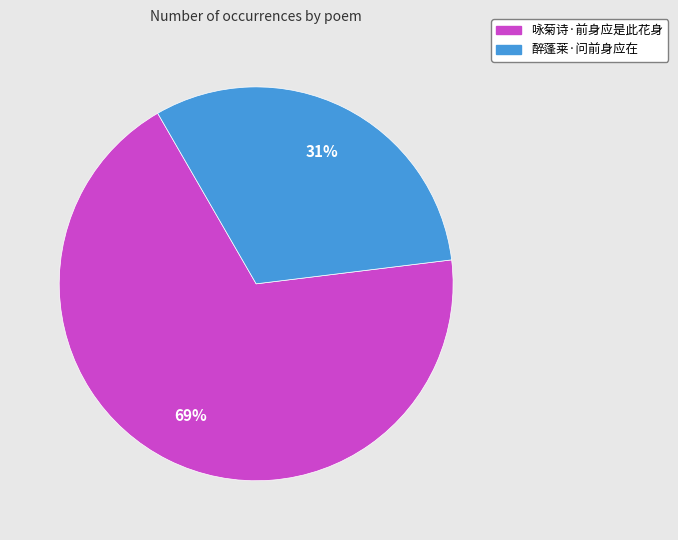

What is the largest slice in the pie chart?

咏菊诗·前身应是此花身